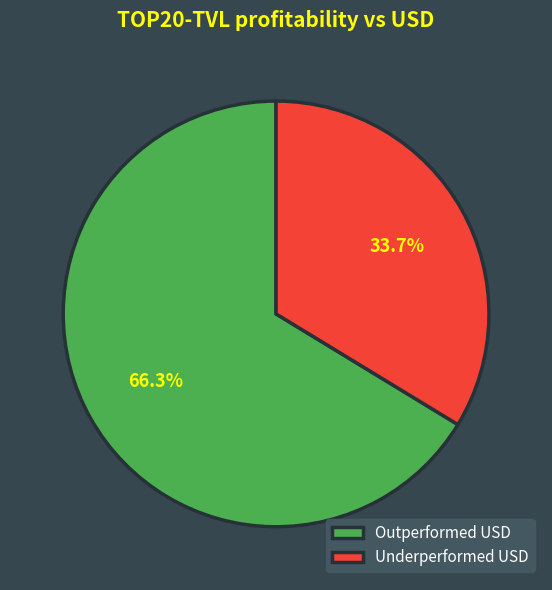

Rank the categories by value from lowest to highest.

Underperformed USD, Outperformed USD